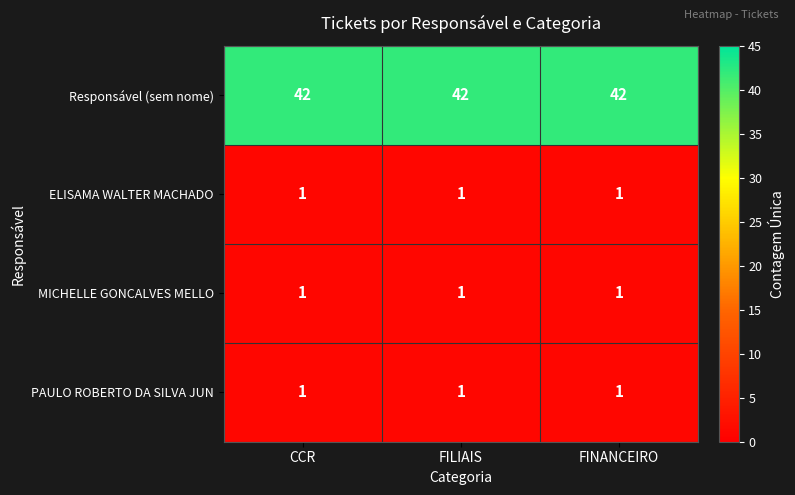

What is the greatest value displayed?

42